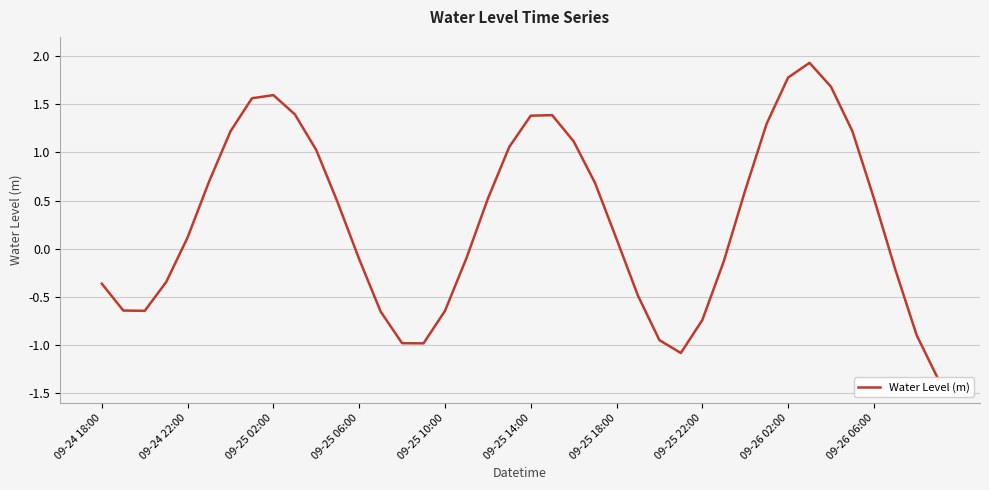

Rank the categories by value from lowest to highest.

39, 27, 15, 14, 26, 38, 28, 13, 16, 09-25 02:00, 09-24 22:00, 25, 09-24 18:00, 09-25 06:00, 37, 29, 12, 17, 24, 09-25 10:00, 11, 18, 36, 30, 23, 09-25 14:00, 10, 19, 22, 09-25 18:00, 35, 31, 20, 21, 09-26 06:00, 09-25 22:00, 09-26 02:00, 34, 32, 33